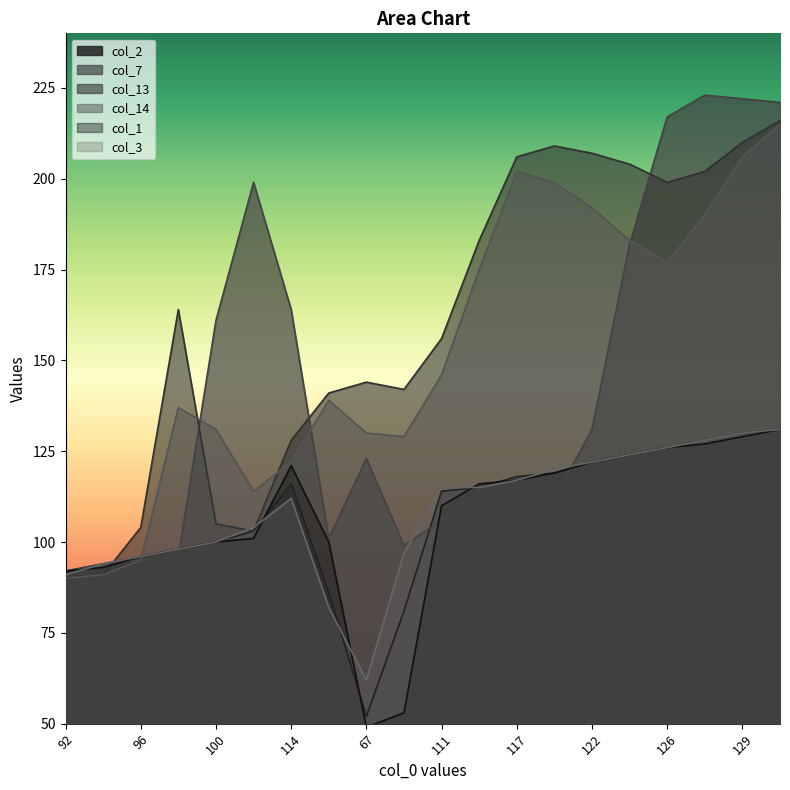

The col_13 series shows 103 at 101. True or false?

True